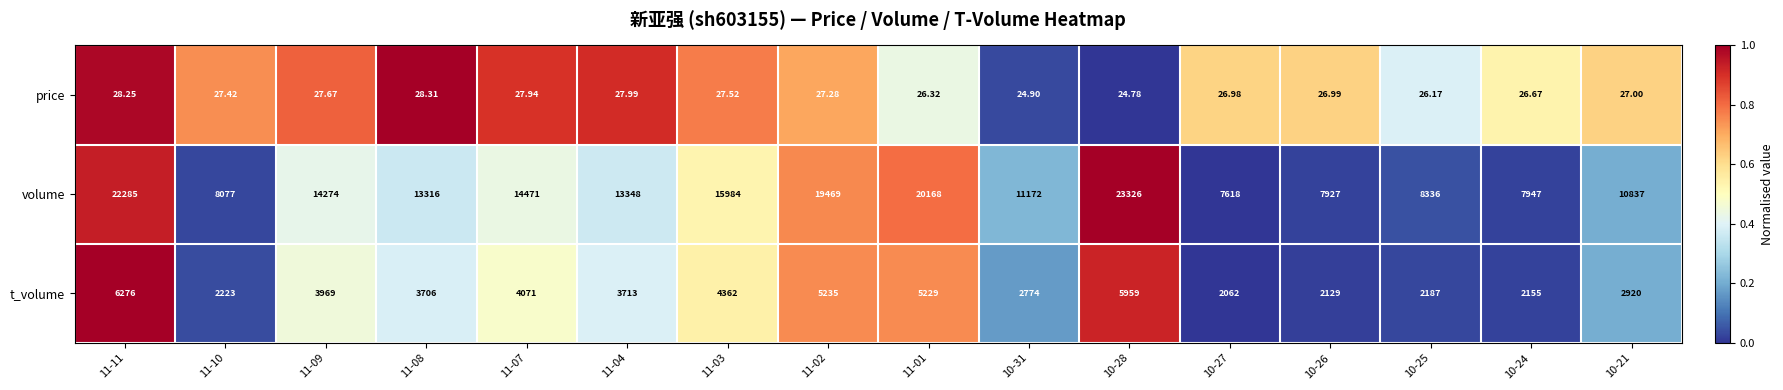

Is the value of volume at 10-27 greater than the value of t_volume at 11-04?

Yes